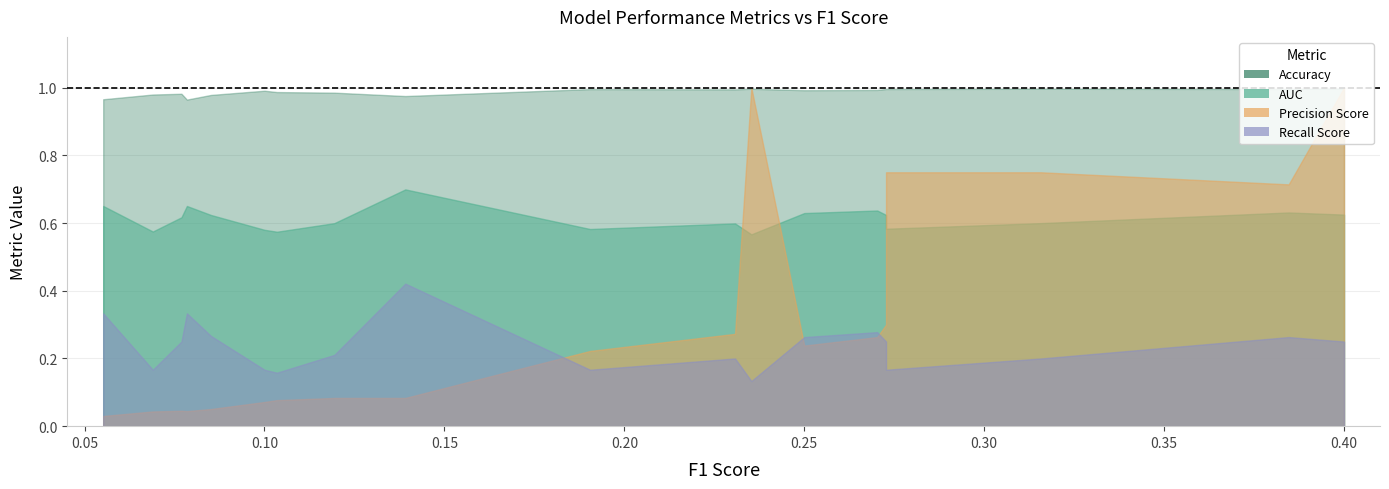

Does the chart have visible grid lines?

Yes